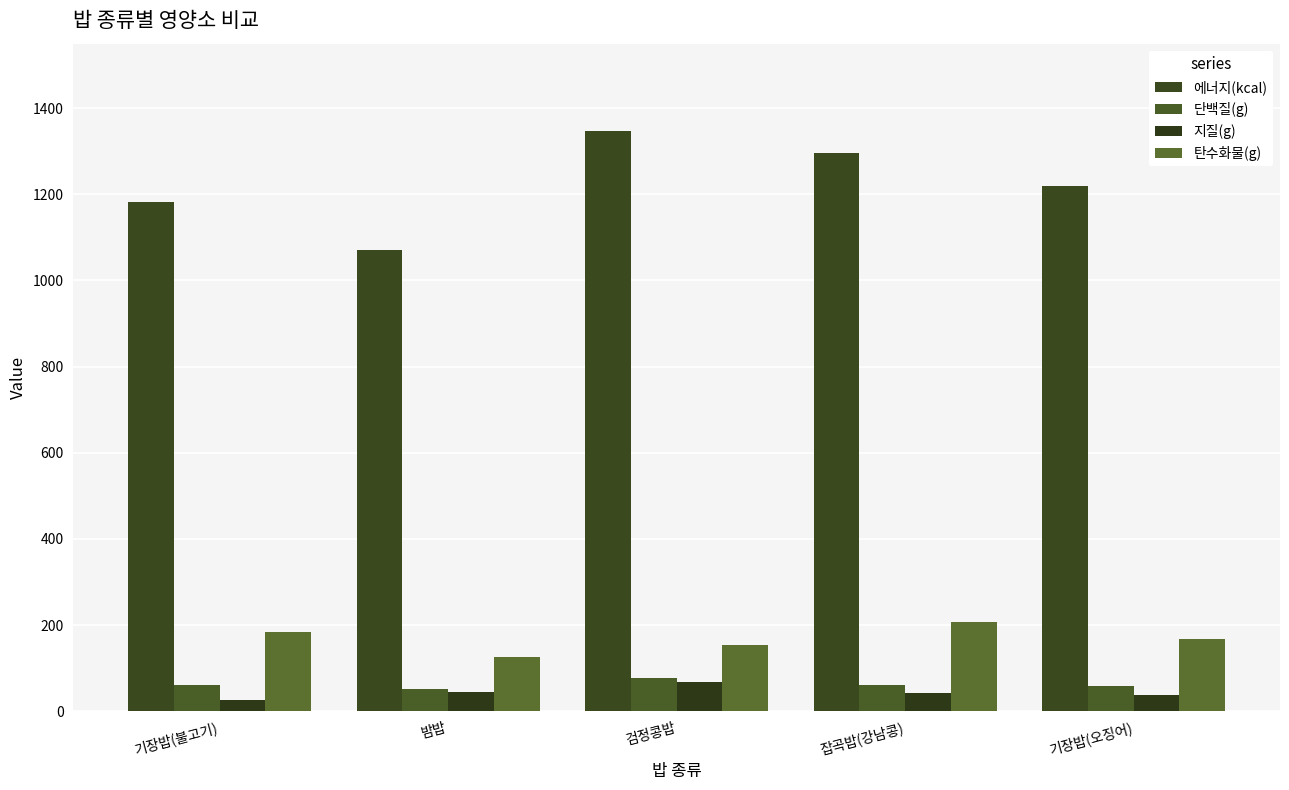

Is it true that 탄수화물(g) equals 168.0 at 기장밥(오징어)?

True